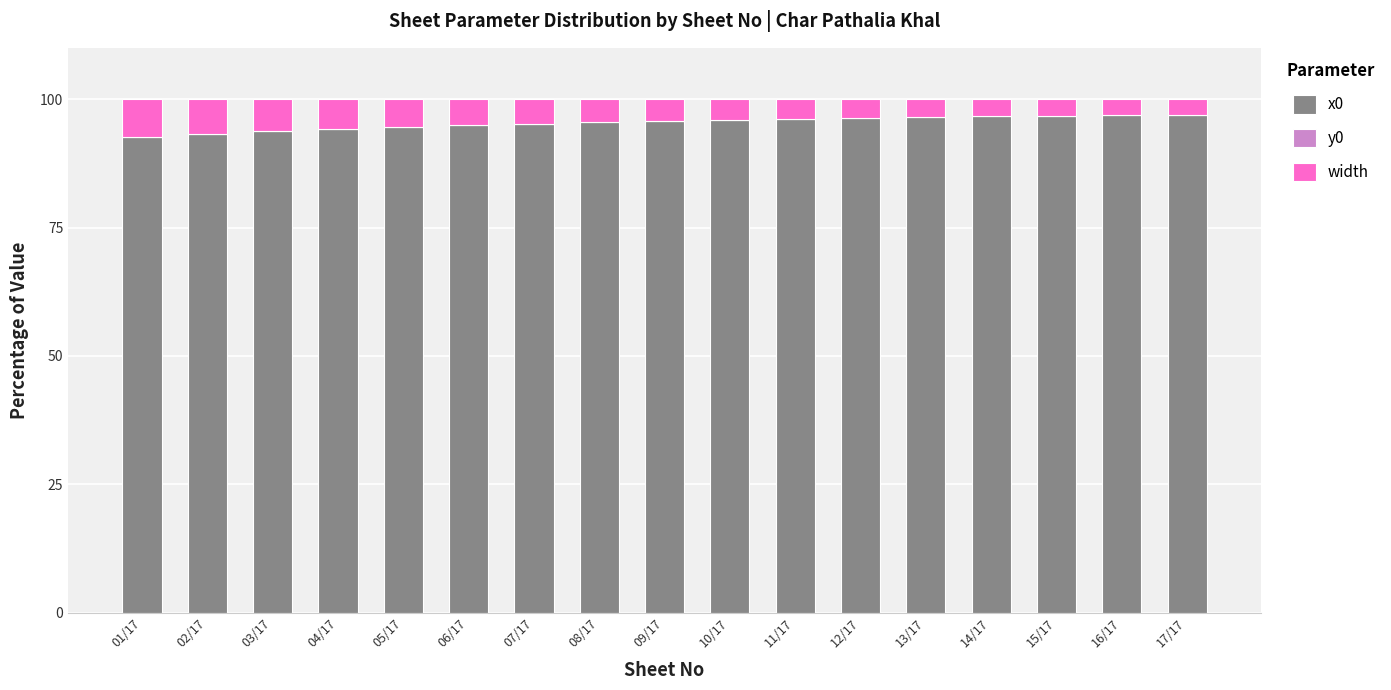

What is the average value of the x0 series?

95.4